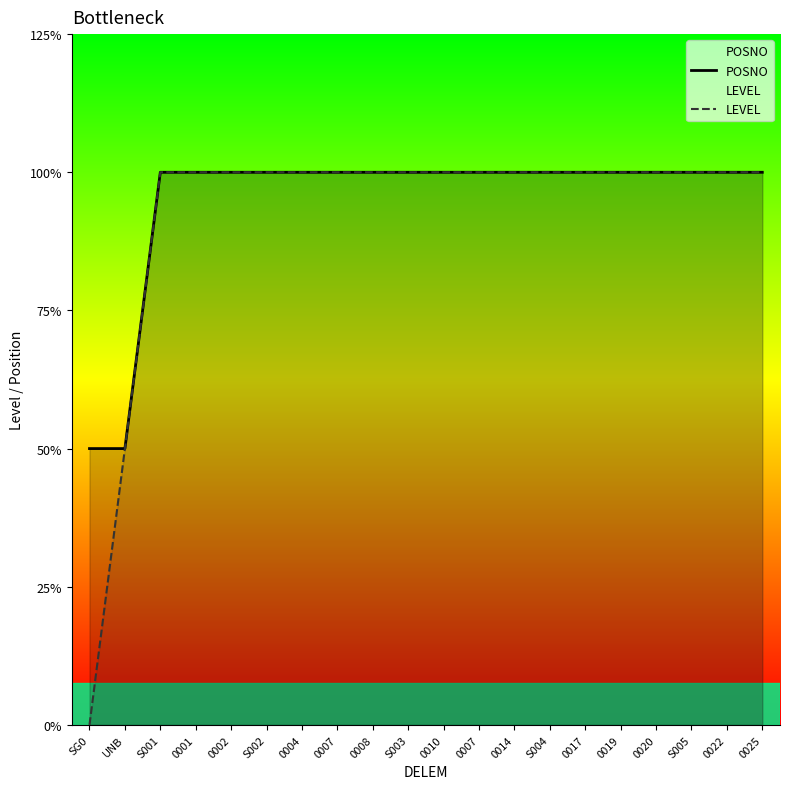

Count the number of categories in the chart.

20